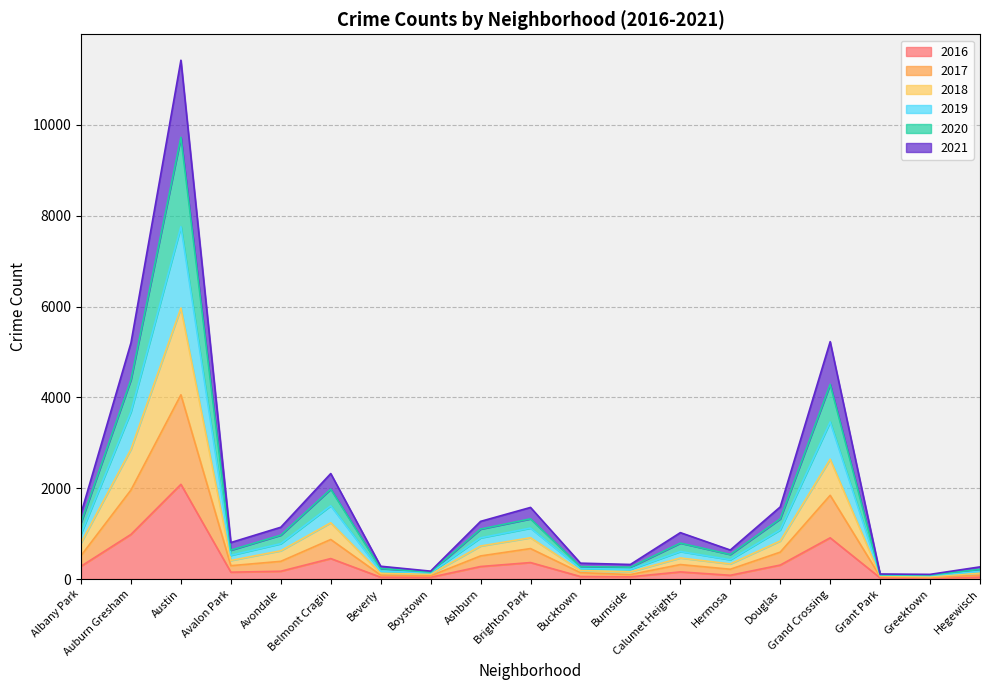

The value of 2017 at Grand Crossing is 1844. True or false?

True